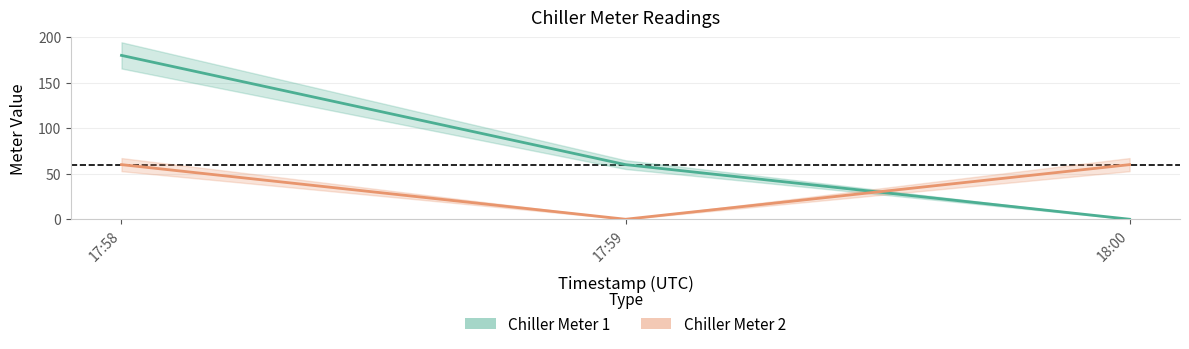

What is the difference between the Chiller Meter 2 values at 18:00 and 17:59?

60